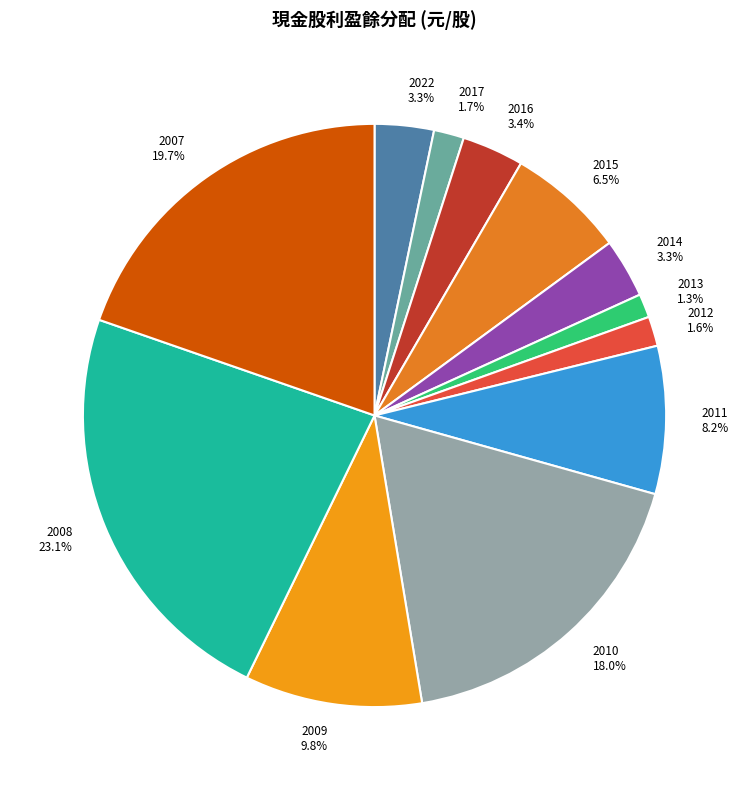

Which has a higher value, 2008 23.1% or 2017 1.7%?

2008 23.1%